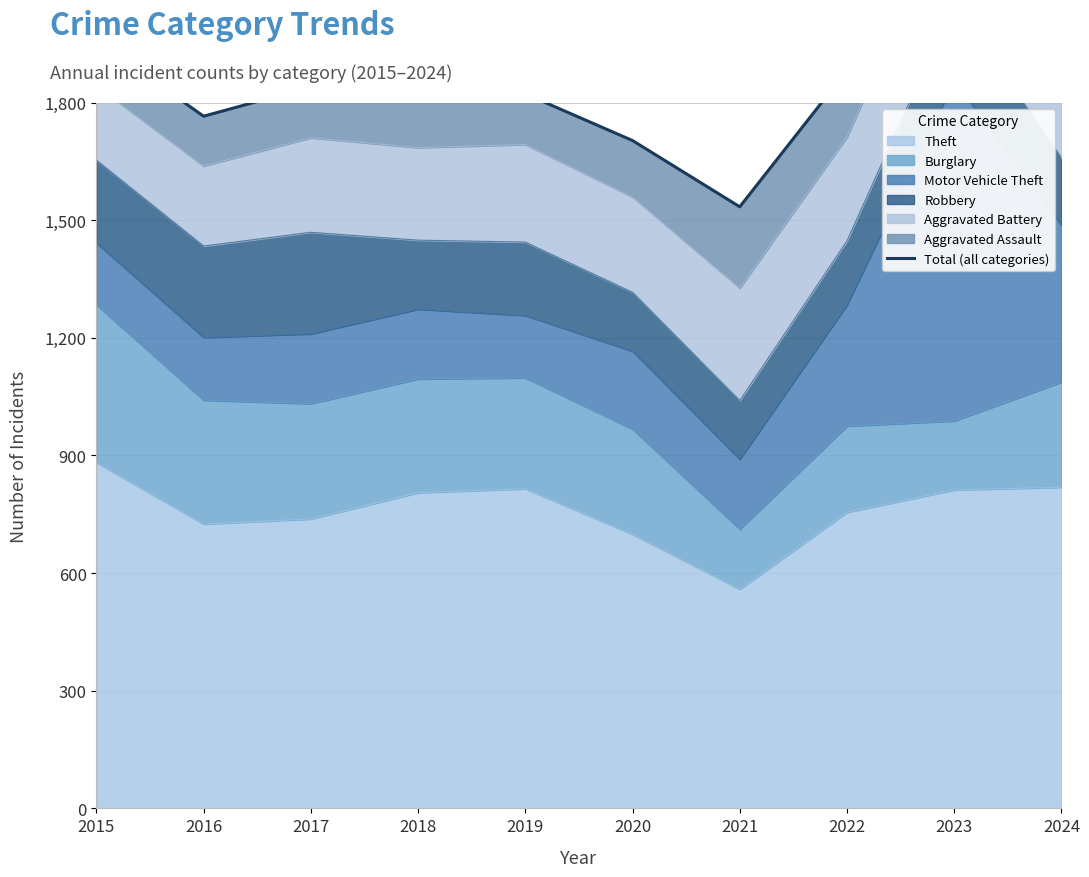

Reading left to right, list all the values displayed in this chart.

2015=1958	2016=1765	2017=1840	2018=1825	2019=1822	2020=1703	2021=1534	2022=1882	2023=2510	2024=2162